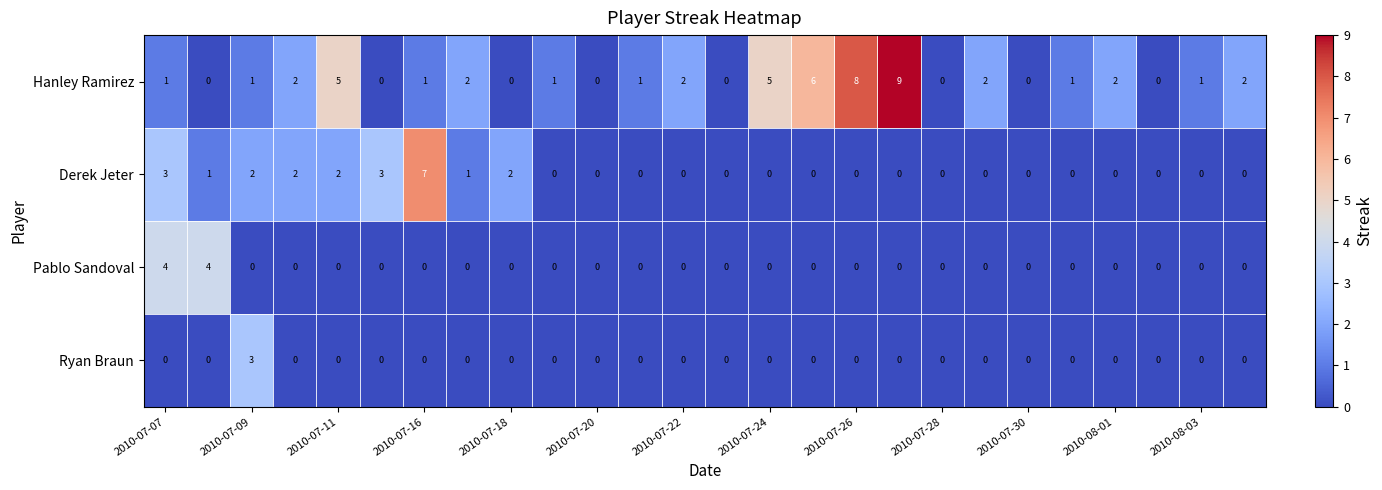

Rank the series by their maximum value, from lowest to highest.

Ryan Braun, Pablo Sandoval, Derek Jeter, Hanley Ramirez